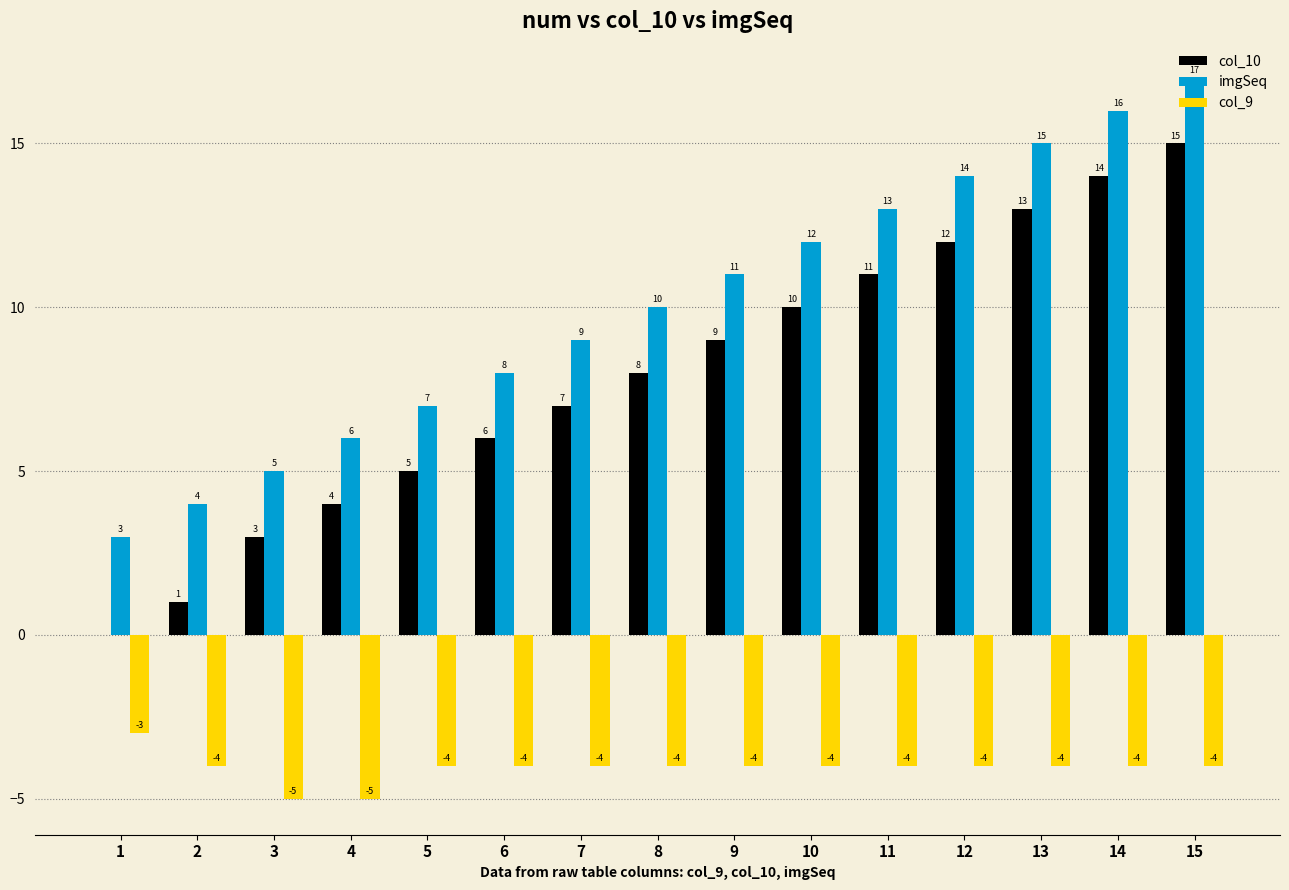

What is the average value of the imgSeq series?

10